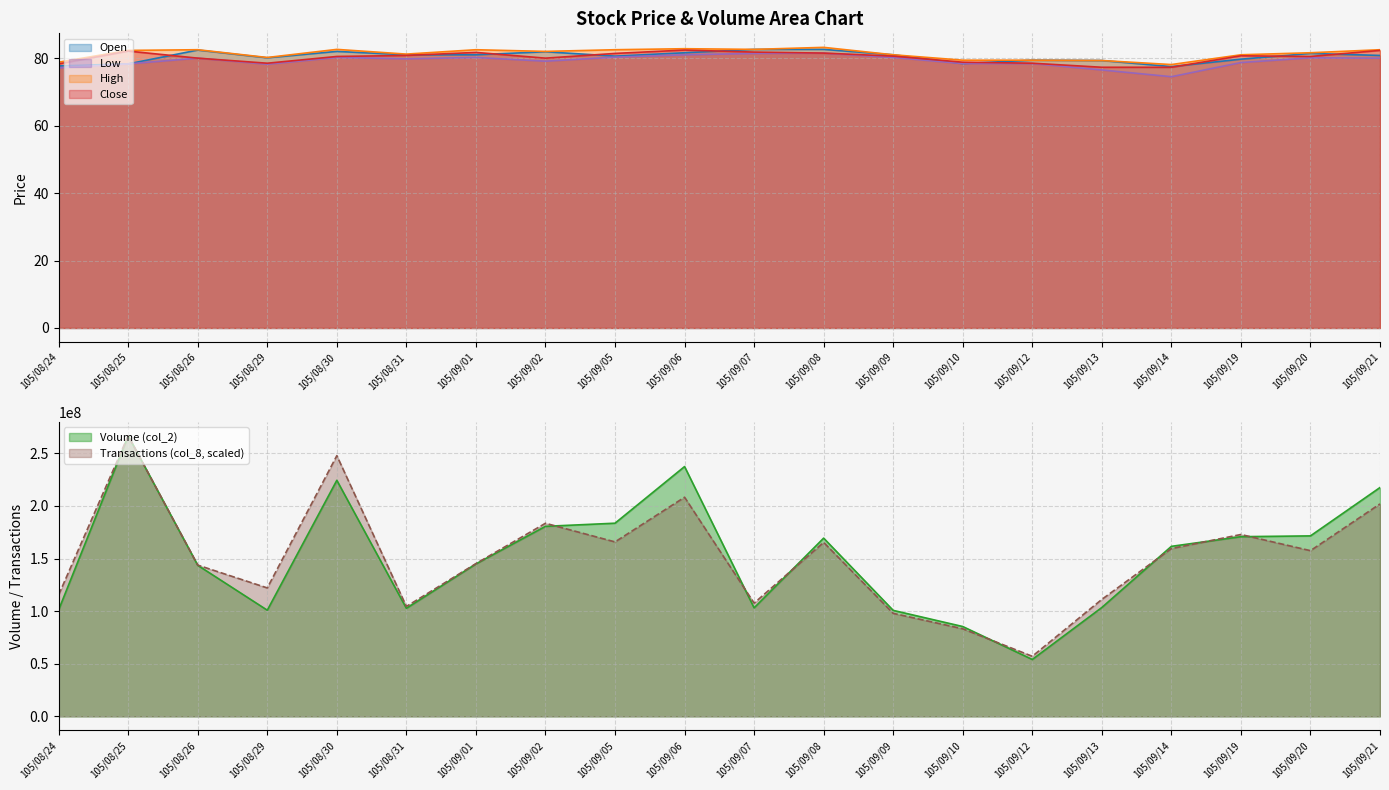

Reading left to right, extract all data points from this chart.

col_2: 105/08/24=101267857.0	105/08/25=266665928.0	105/08/26=143578210.0	105/08/29=100913539.0	105/08/30=224346132.0	105/08/31=102699180.0	105/09/01=144910171.0	105/09/02=180610909.0	105/09/05=183587407.0	105/09/06=237411548.0	105/09/07=103142418.0	105/09/08=169403075.0	105/09/09=100737272.0	105/09/10=85392449.0	105/09/12=54090709.0	105/09/13=103476160.0	105/09/14=161589316.0	105/09/19=170778698.0	105/09/20=171531600.0	105/09/21=217486497.0
col_8: 105/08/24=115508328.5	105/08/25=266665928.0	105/08/26=143769757.1	105/08/29=122075299.5	105/08/30=247785886.5	105/08/31=104485198.7	105/09/01=145176965.2	105/09/02=183523384.9	105/09/05=165816016.8	105/09/06=208266793.4	105/09/07=107651416.8	105/09/08=165346947.4	105/09/09=97918227.7	105/09/10=83259810.4	105/09/12=57109193.9	105/09/13=111169437.0	105/09/14=159483580.5	105/09/19=172852057.1	105/09/20=157490035.8	105/09/21=201934357.1
col_3: 105/08/24=77.7	105/08/25=78.3	105/08/26=82.4	105/08/29=80.1	105/08/30=82.0	105/08/31=81.0	105/09/01=81.0	105/09/02=81.9	105/09/05=80.6	105/09/06=81.6	105/09/07=82.6	105/09/08=82.6	105/09/09=81.0	105/09/10=78.4	105/09/12=79.4	105/09/13=79.3	105/09/14=77.5	105/09/19=79.7	105/09/20=81.4	105/09/21=80.8
col_5: 105/08/24=78.8	105/08/25=82.3	105/08/26=82.5	105/08/29=80.2	105/08/30=82.6	105/08/31=81.2	105/09/01=82.5	105/09/02=82.0	105/09/05=82.5	105/09/06=82.8	105/09/07=82.6	105/09/08=83.2	105/09/09=81.0	105/09/10=79.4	105/09/12=79.4	105/09/13=79.3	105/09/14=78.1	105/09/19=81.0	105/09/20=81.6	105/09/21=82.5
col_4: 105/08/24=77.1	105/08/25=78.3	105/08/26=80.0	105/08/29=78.2	105/08/30=80.2	105/08/31=79.8	105/09/01=80.2	105/09/02=79.1	105/09/05=80.3	105/09/06=81.0	105/09/07=81.4	105/09/08=81.5	105/09/09=80.2	105/09/10=78.4	105/09/12=78.4	105/09/13=76.5	105/09/14=74.5	105/09/19=78.7	105/09/20=80.1	105/09/21=80.0
col_6: 105/08/24=78.3	105/08/25=82.1	105/08/26=80.0	105/08/29=78.5	105/08/30=80.5	105/08/31=80.8	105/09/01=81.7	105/09/02=80.0	105/09/05=81.4	105/09/06=82.4	105/09/07=81.8	105/09/08=81.5	105/09/09=80.6	105/09/10=78.8	105/09/12=78.5	105/09/13=77.3	105/09/14=77.3	105/09/19=80.7	105/09/20=80.5	105/09/21=82.3